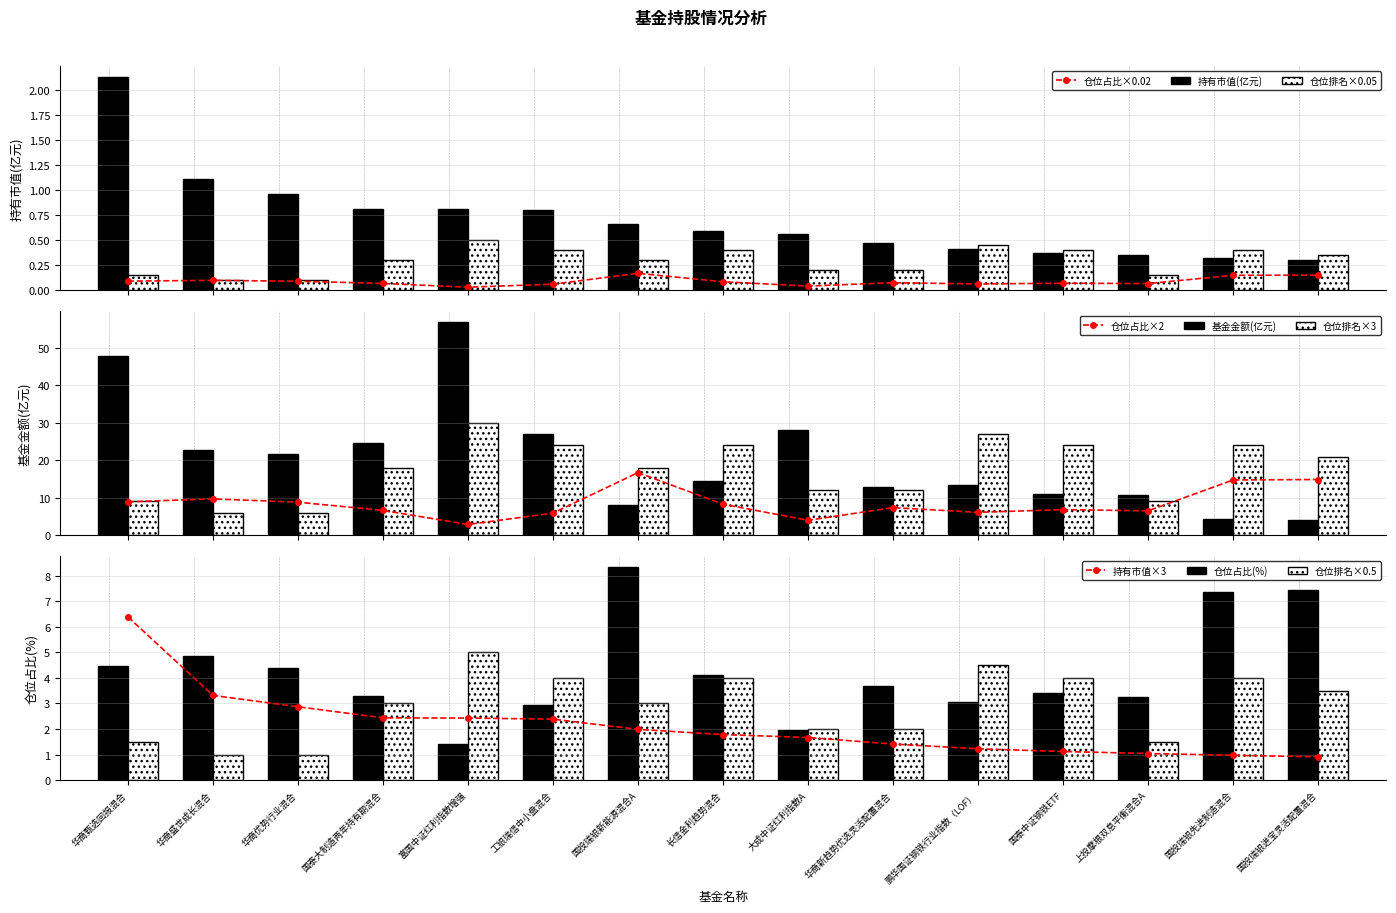

True or false: 仓位占比×0.02 has more than 2 points higher than both neighbors.

True